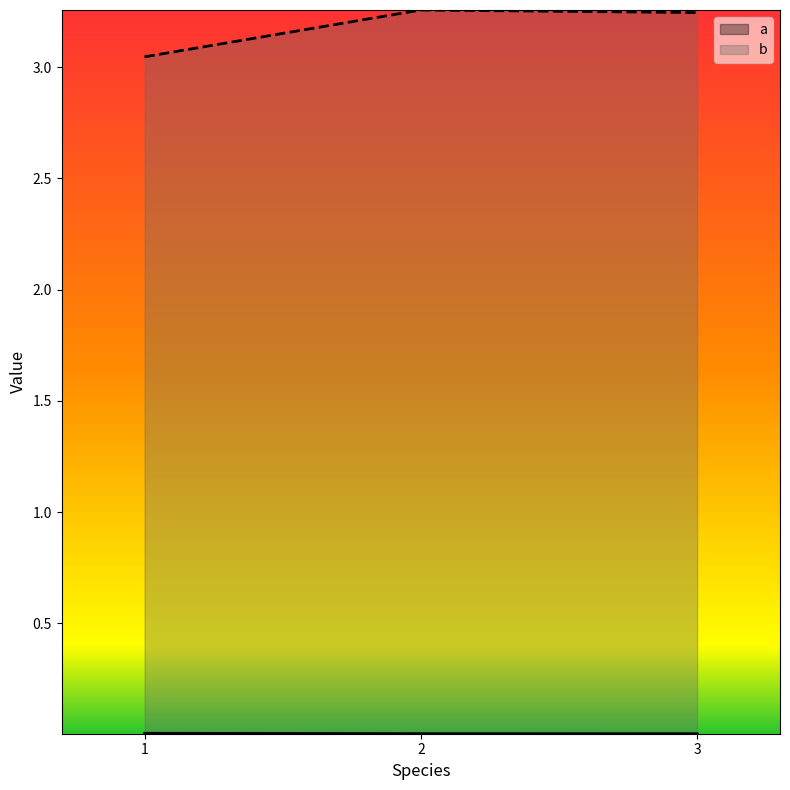

True or false: b has a value of 0.6 at 1.

False